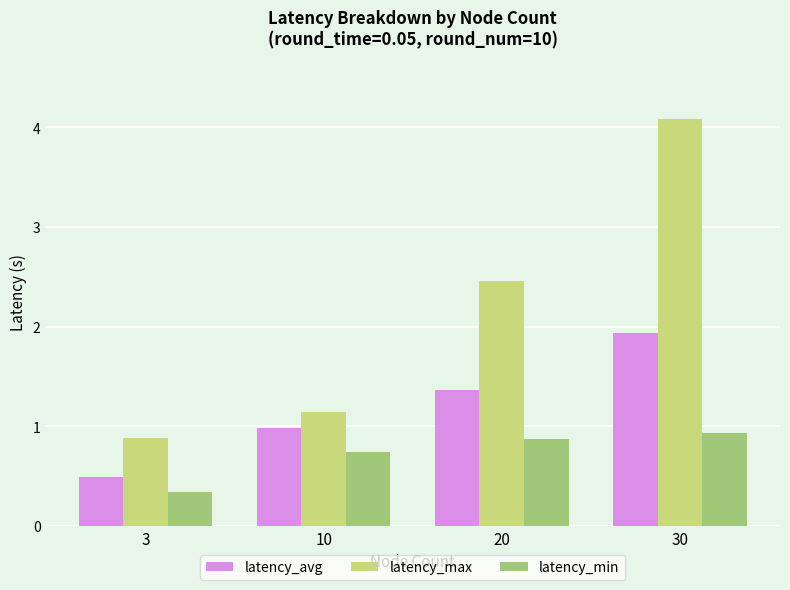

What is the difference between the latency_max values at 20 and 3?

1.6